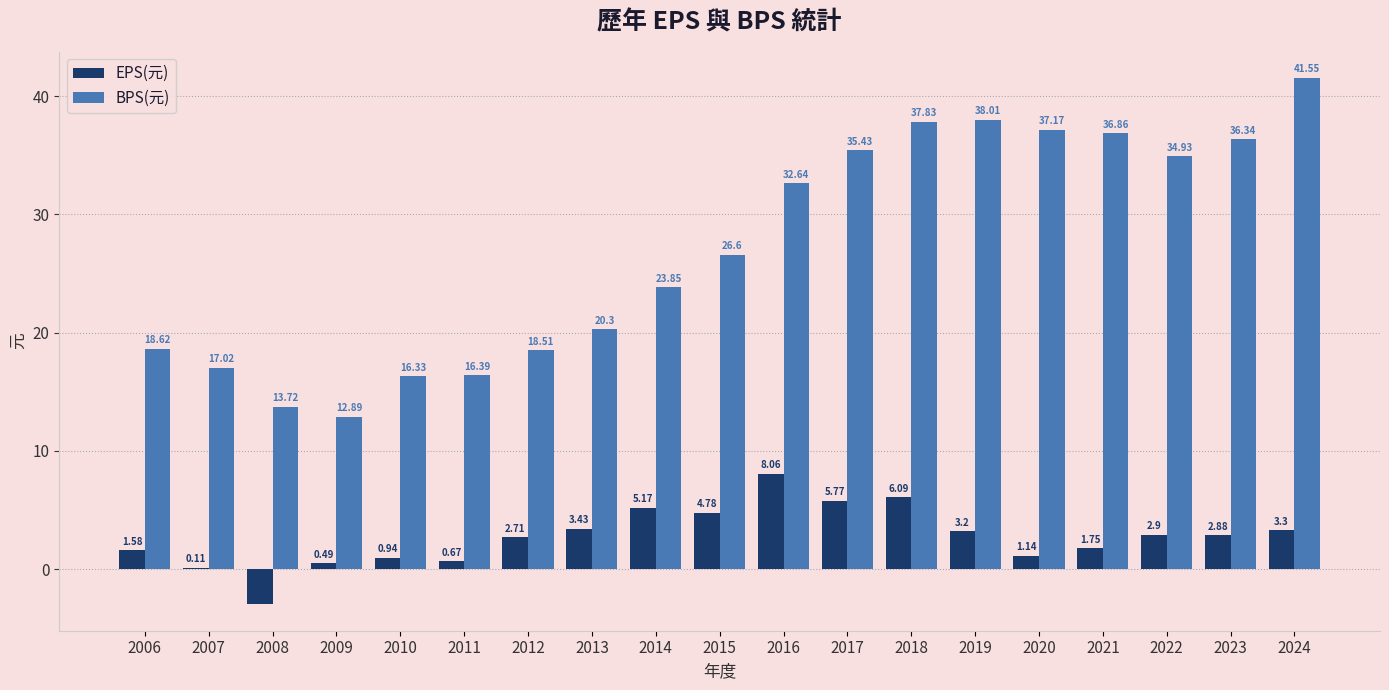

What is the sum of the EPS(元) values at 2013 and 2015?

8.2